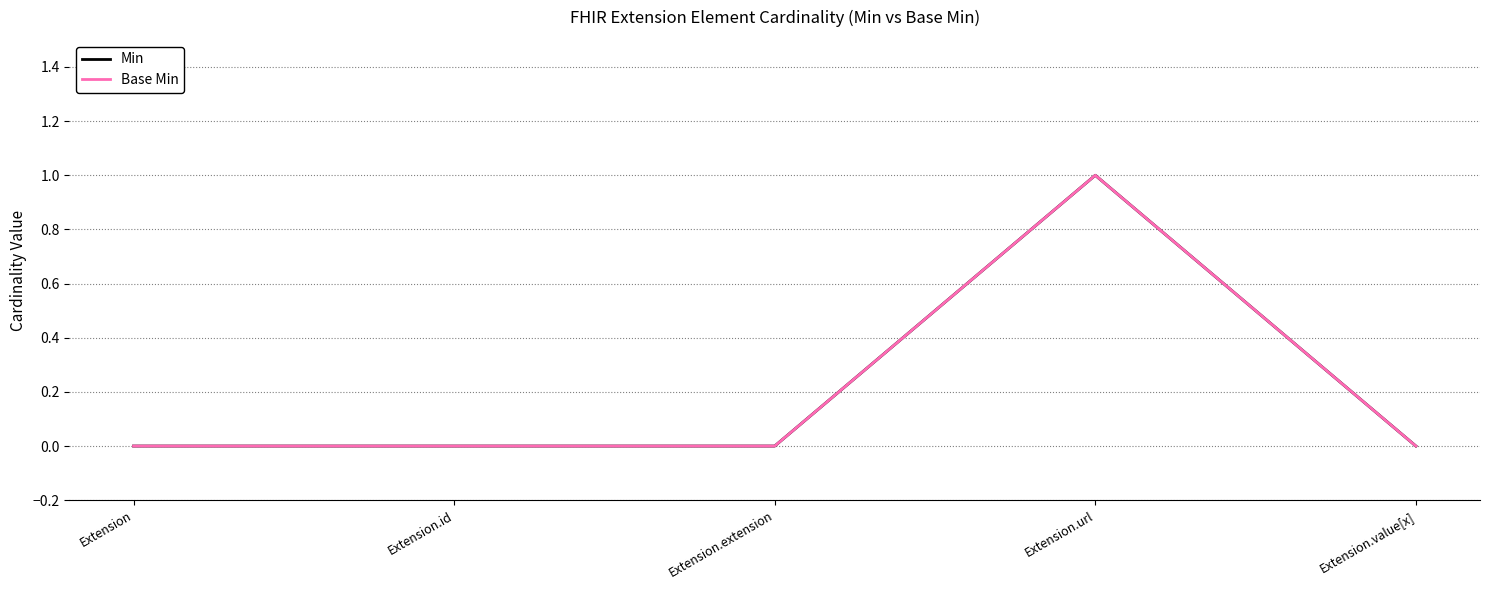

True or false: Min and Base Min intersect in this chart.

False